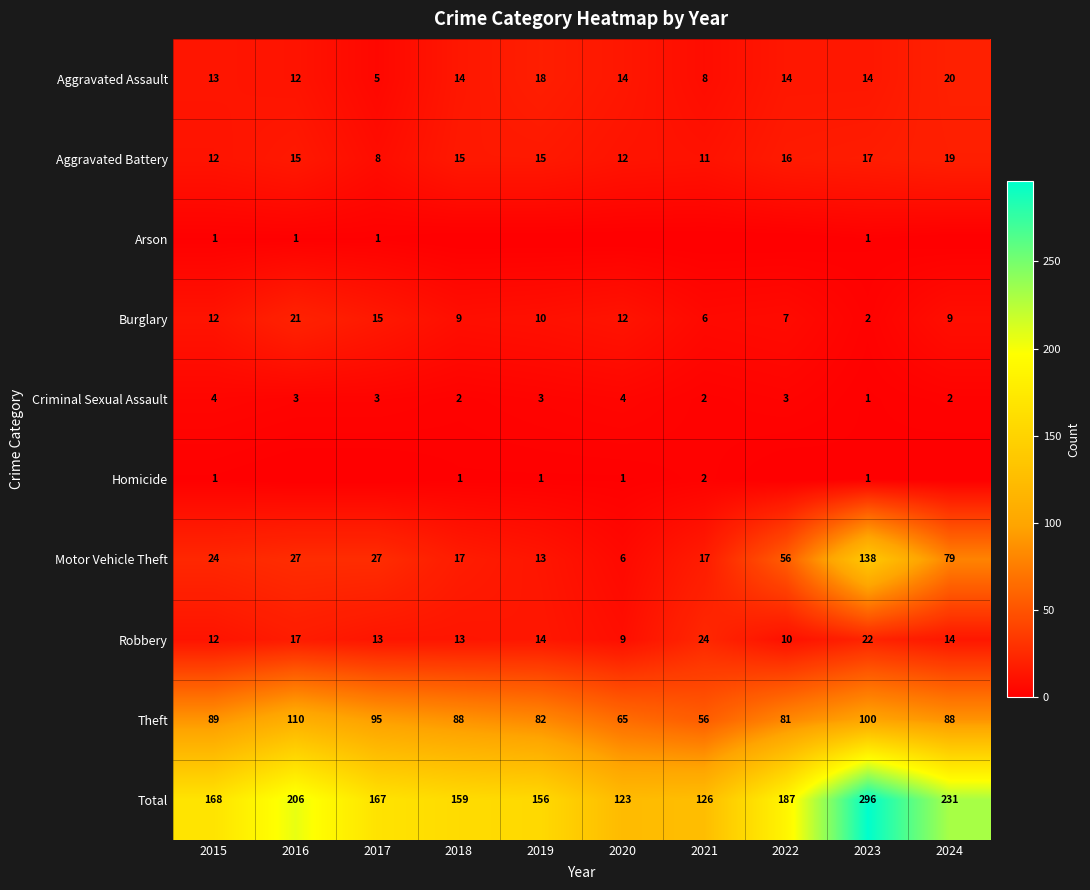

What is the difference between the highest and lowest values at 2018?

159